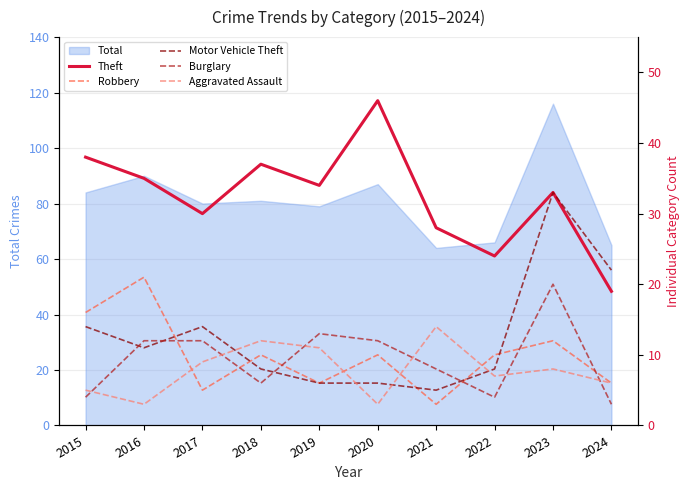

What is the difference between the highest and lowest values at 2016?

32